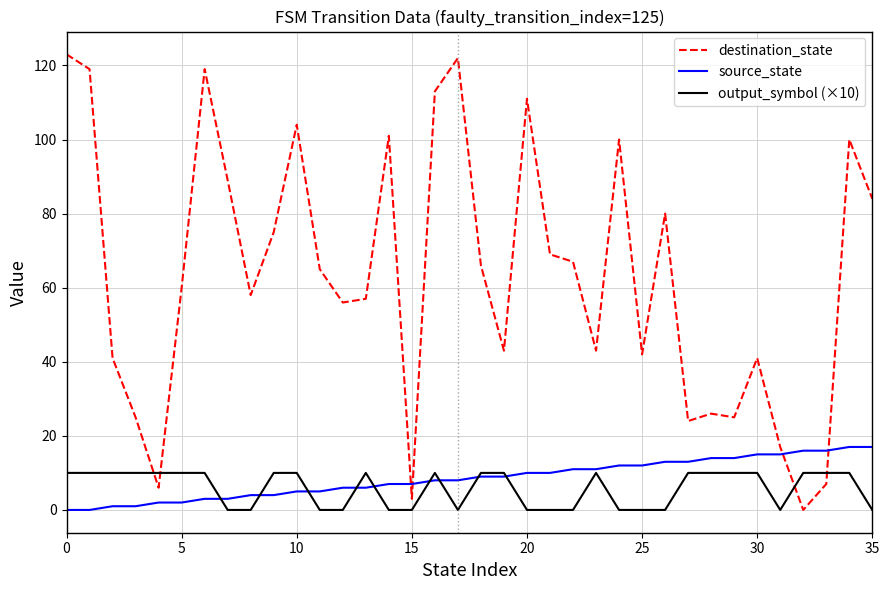

How many values in the source_state series are below 9?

18